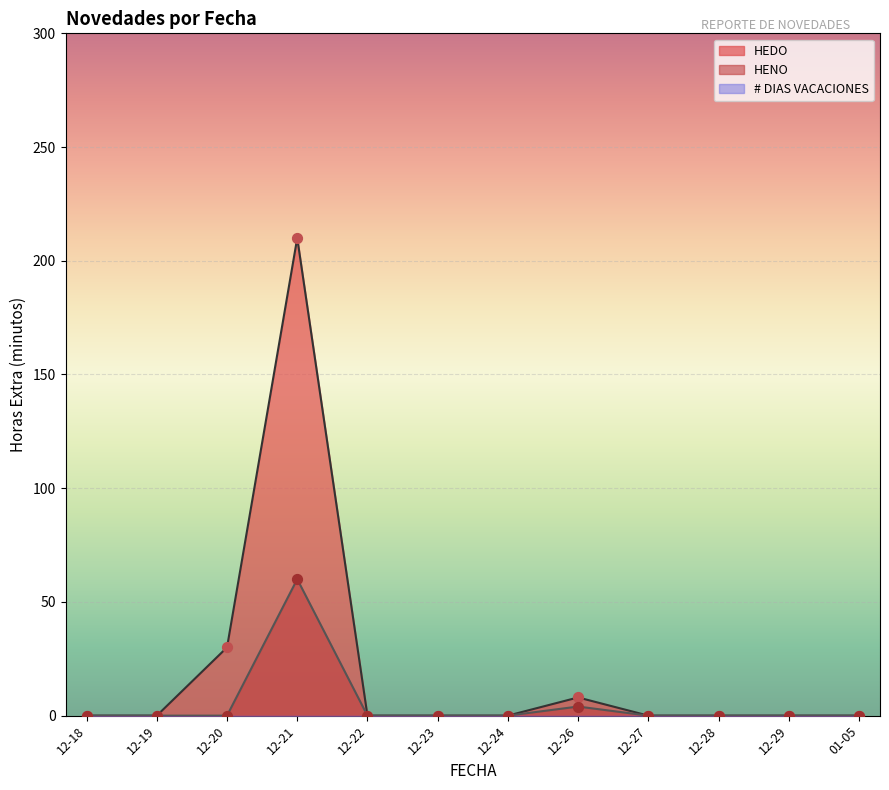

At which category is the sum across all series the highest?

2018-12-21